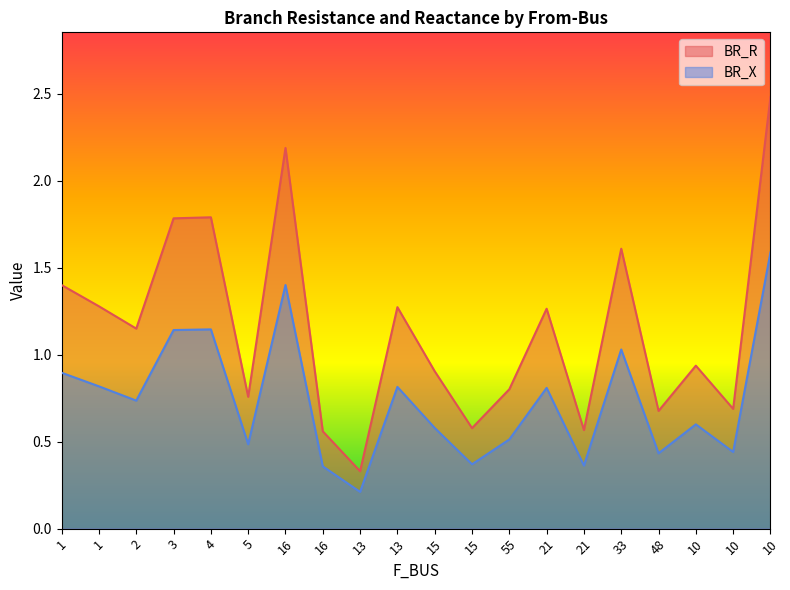

How many lines are shown in the chart?

2